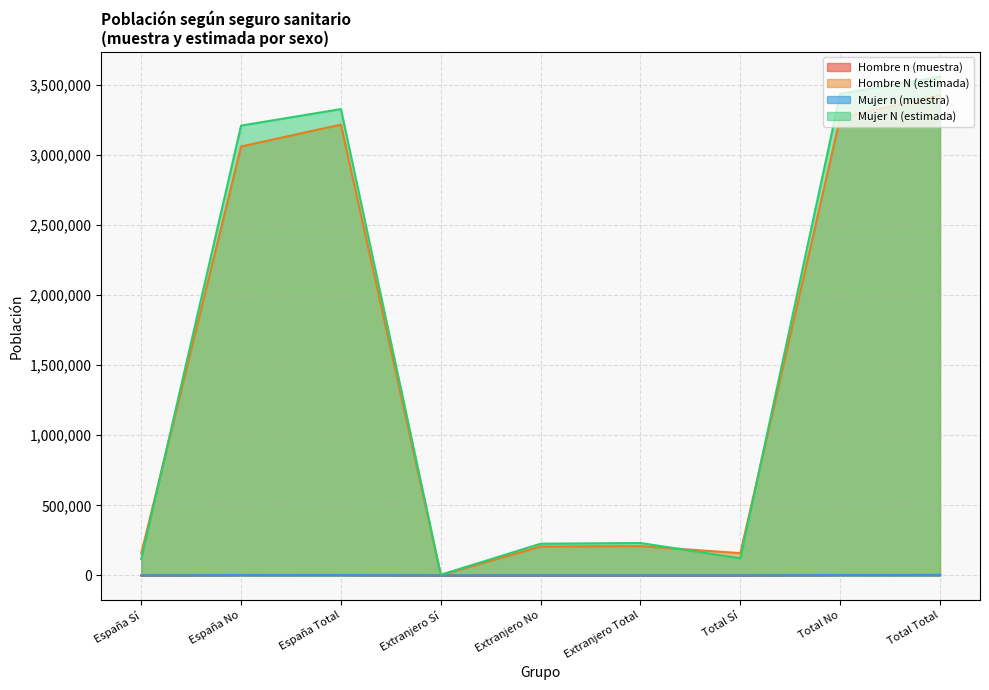

Is the value of Hombre N (estimada) at Extranjero Total greater than the value of Mujer n (muestra) at Extranjero Sí?

Yes